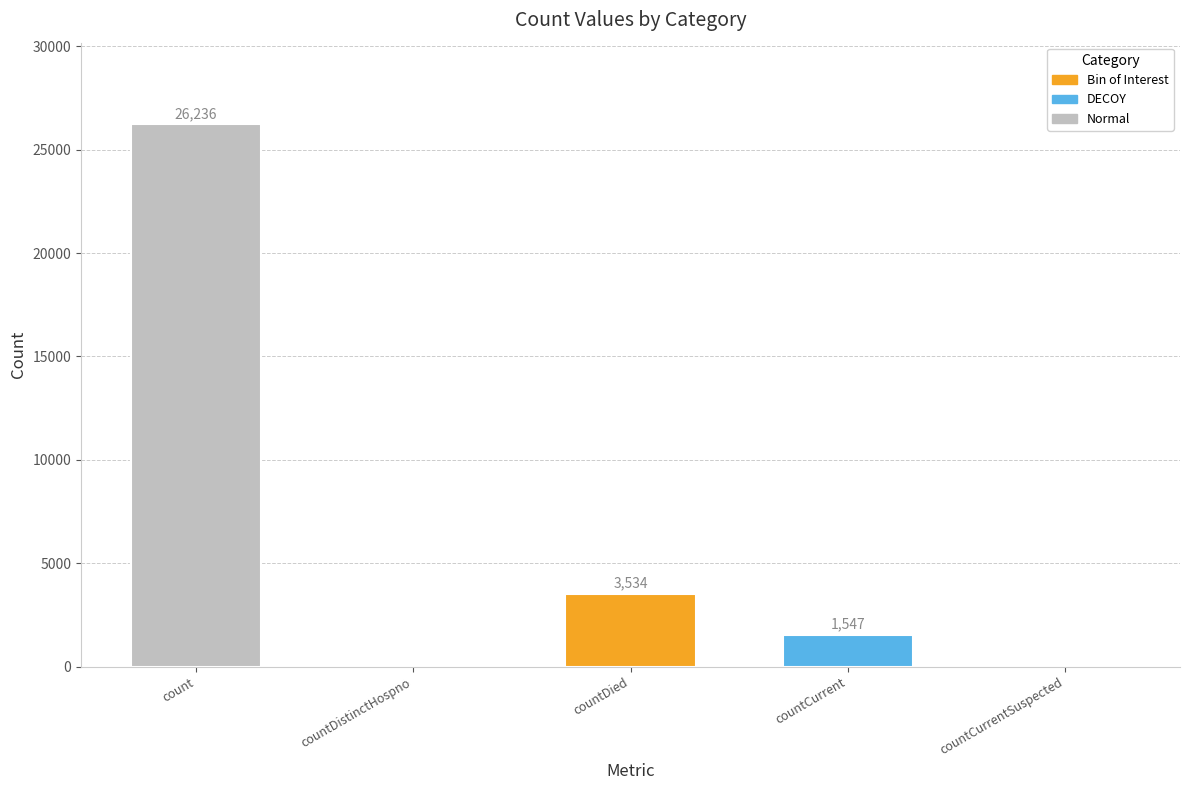

The value at countCurrentSuspected is -12880. True or false?

False